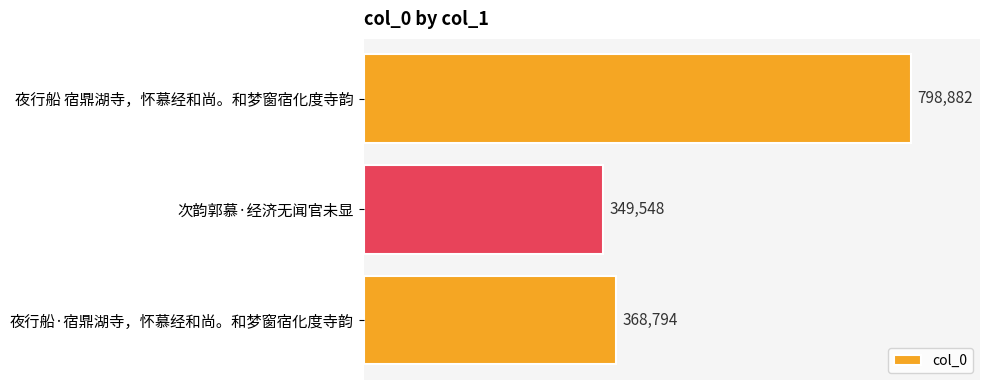

Does the chart contain stacked bars?

No